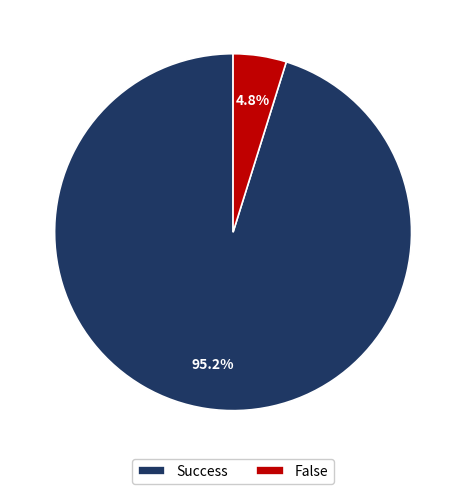

Is the sum of False and Success greater than half?

Yes